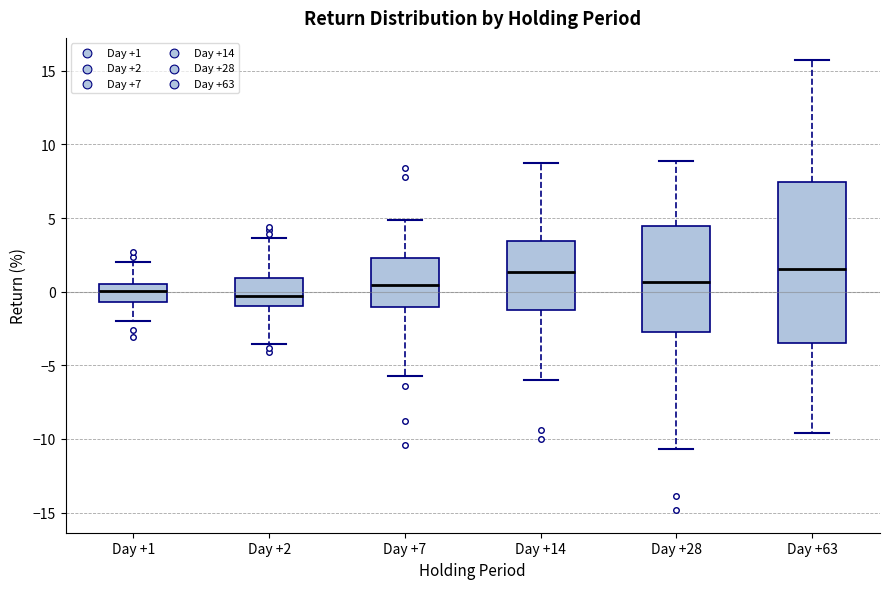

Reading left to right, read every box against the y-axis: the position of its median line, the range the box covers, and the ends of its whiskers. The values are not printed on the chart, so give them approximately, as read against the axis.

Day +1: median 0.0, box -0.5 to 0.5, whiskers -2.0 to 2.0
Day +2: median -0.5, box -1.0 to 1.0, whiskers -3.5 to 3.5
Day +7: median 0.5, box -1.0 to 2.5, whiskers -5.5 to 5.0
Day +14: median 1.5, box -1.5 to 3.5, whiskers -6.0 to 9.0
Day +28: median 0.5, box -3.0 to 4.5, whiskers -10.5 to 9.0
Day +63: median 1.5, box -3.5 to 7.5, whiskers -9.5 to 15.5